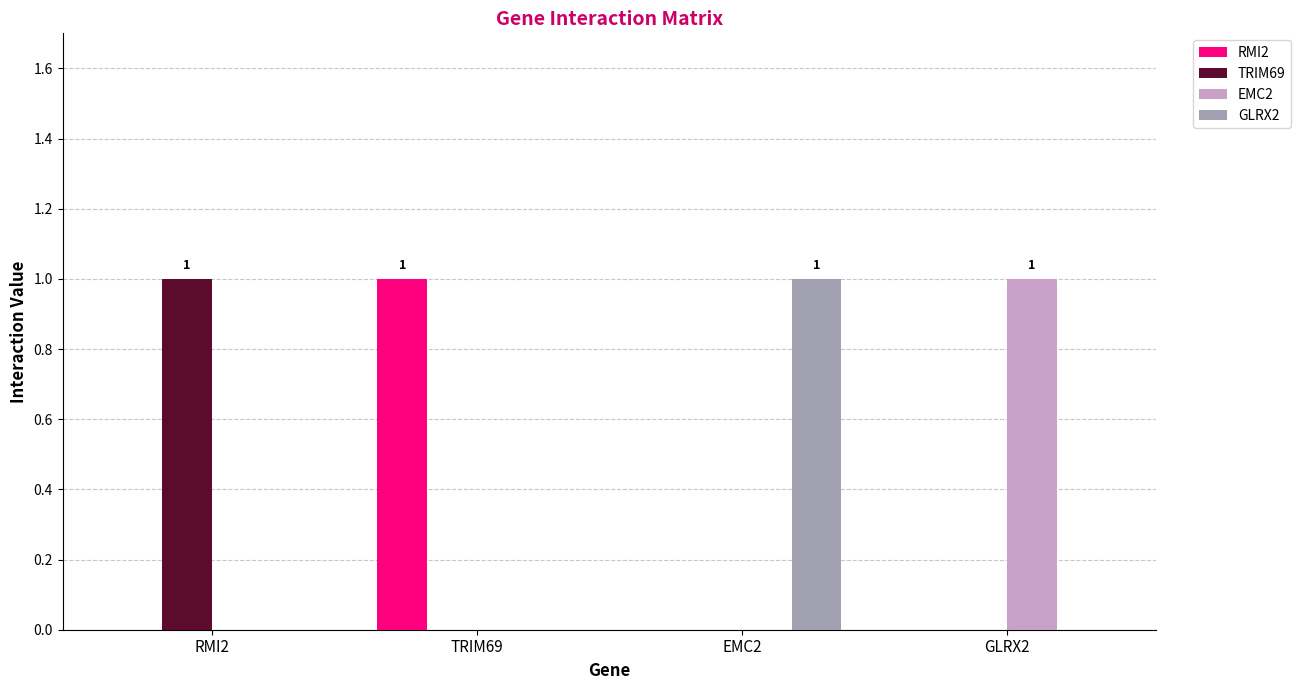

The EMC2 series shows 0 at EMC2. True or false?

True